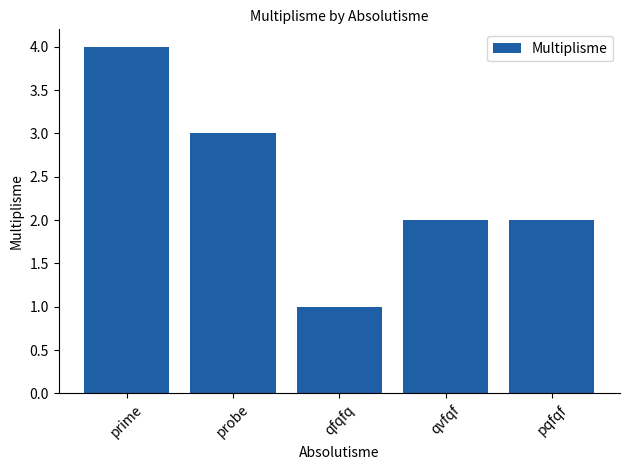

Reading left to right, what are all the values shown in this chart?

prime=4	probe=3	qfqfq=1	qvfqf=2	pqfqf=2